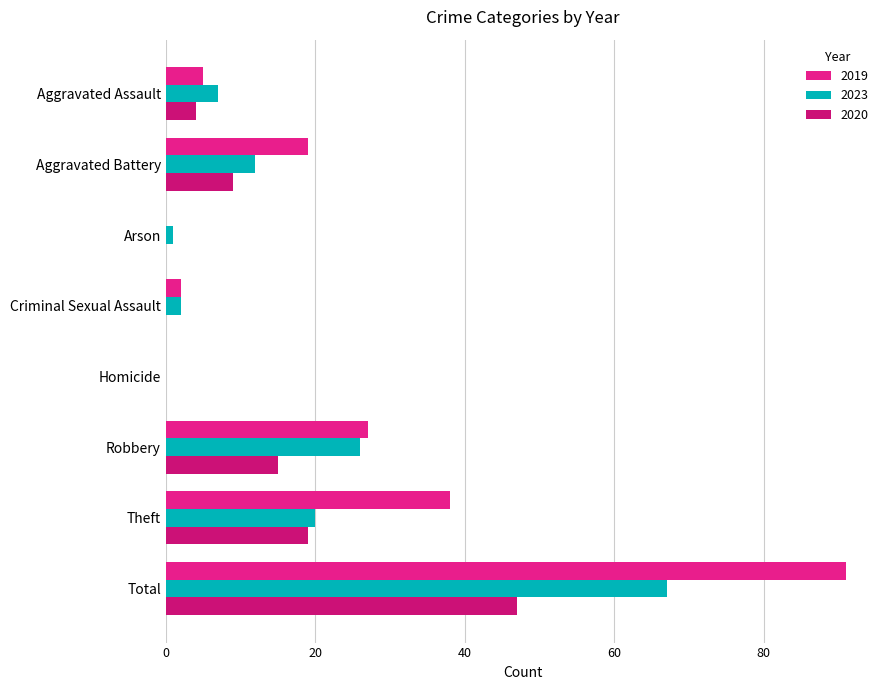

What are all the series names shown in the legend?

2019, 2023, 2020